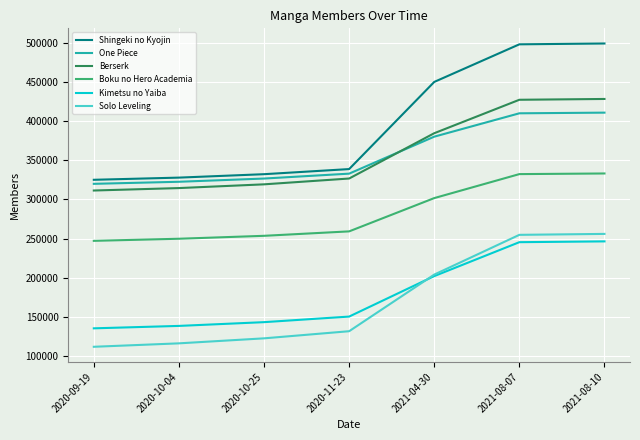

What is the sum of the Kimetsu no Yaiba values at 2020-10-25 and 2020-10-04?

281100